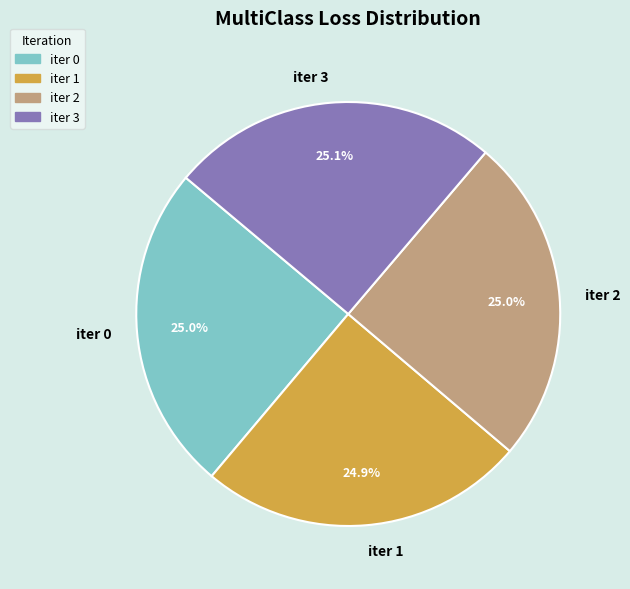

Count the number of slices in the pie.

4